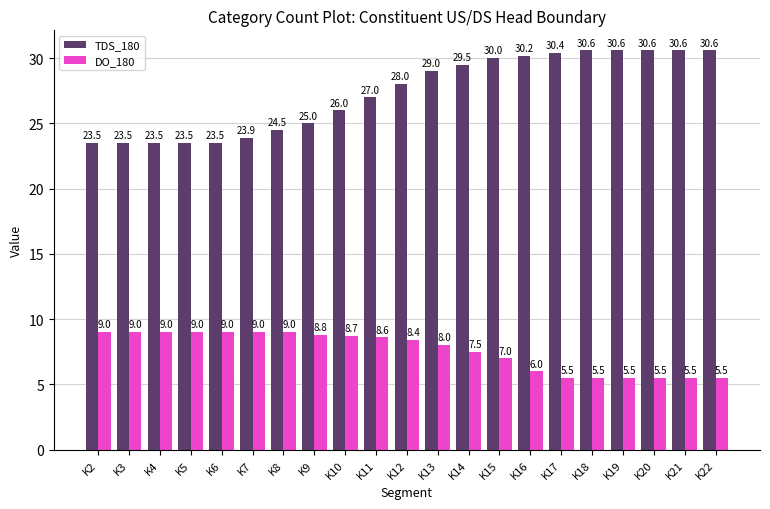

Reading left to right, list all the values displayed in this chart.

TDS_180: K2=23.5	K3=23.5	K4=23.5	K5=23.5	K6=23.5	K7=23.9	K8=24.5	K9=25.0	K10=26.0	K11=27.0	K12=28.0	K13=29.0	K14=29.5	K15=30.0	K16=30.2	K17=30.4	K18=30.6	K19=30.6	K20=30.6	K21=30.6	K22=30.6
DO_180: K2=9.0	K3=9.0	K4=9.0	K5=9.0	K6=9.0	K7=9.0	K8=9.0	K9=8.8	K10=8.7	K11=8.6	K12=8.4	K13=8.0	K14=7.5	K15=7.0	K16=6.0	K17=5.5	K18=5.5	K19=5.5	K20=5.5	K21=5.5	K22=5.5